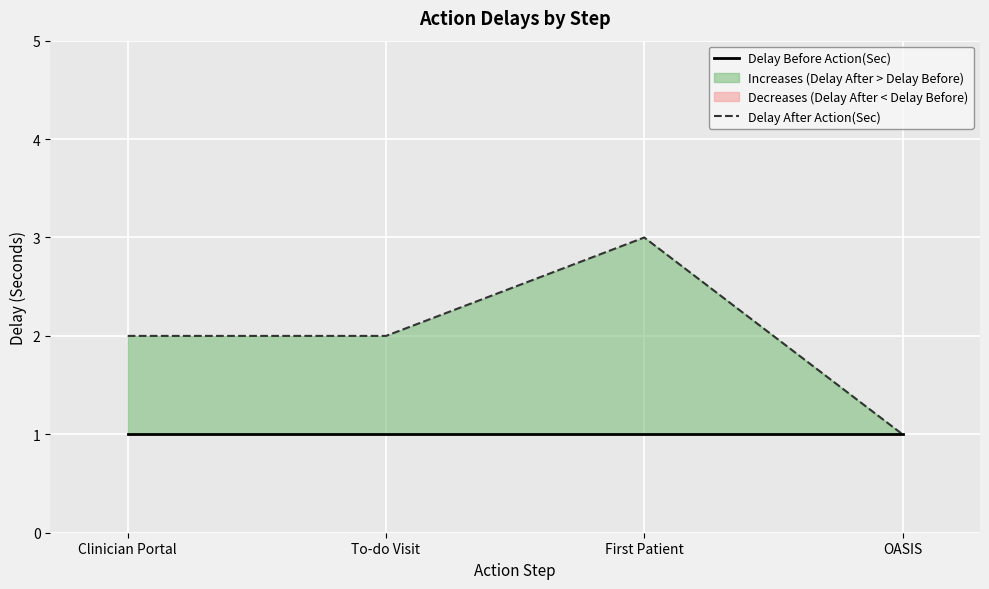

At OASIS, list the series in order from largest to smallest.

Delay Before Action(Sec), Delay After Action(Sec)